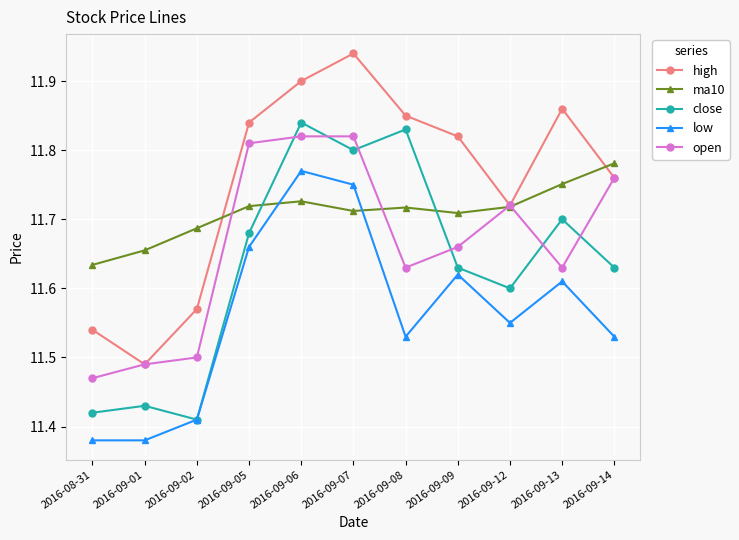

Rank the series by their average value, from lowest to highest.

low, close, open, ma10, high